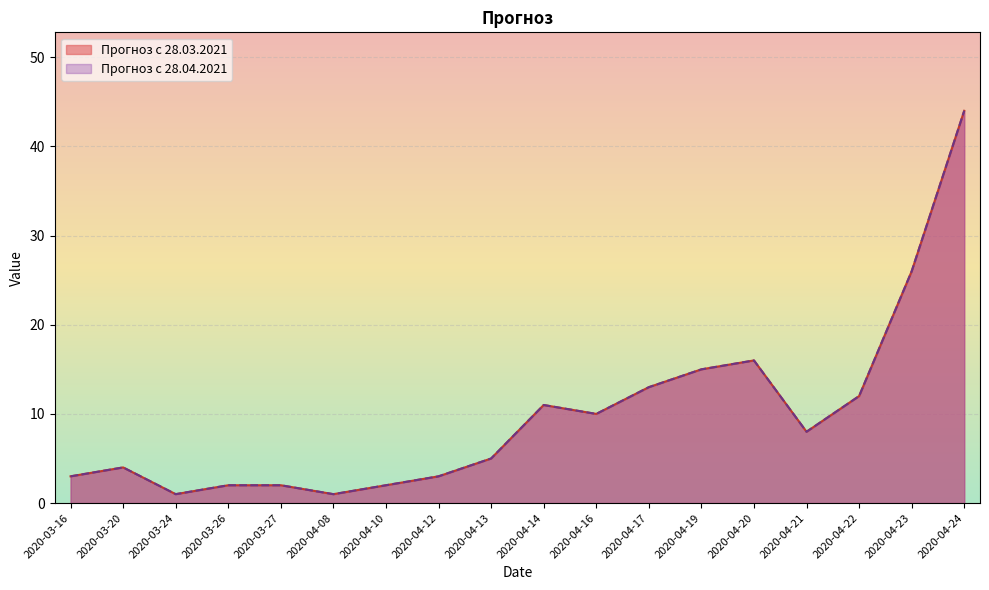

True or false: Прогноз с 28.04.2021 has more than 1 interior local peaks.

True